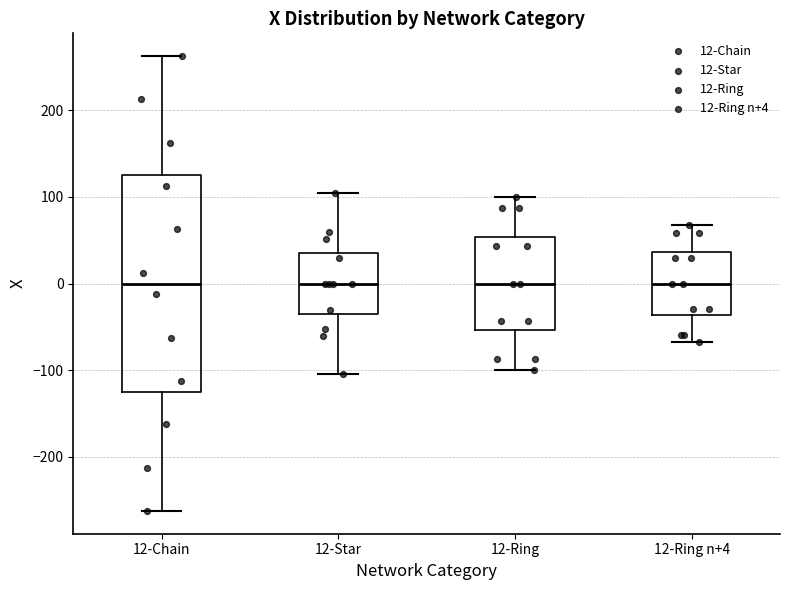

Reading left to right, read every box against the y-axis: the position of its median line, the range the box covers, and the ends of its whiskers. The values are not printed on the chart, so give them approximately, as read against the axis.

12-Chain: median 0, box -120 to 130, whiskers -260 to 260
12-Star: median 0, box -40 to 40, whiskers -100 to 100
12-Ring: median 0, box -50 to 50, whiskers -100 to 100
12-Ring n+4: median 0, box -40 to 40, whiskers -70 to 70